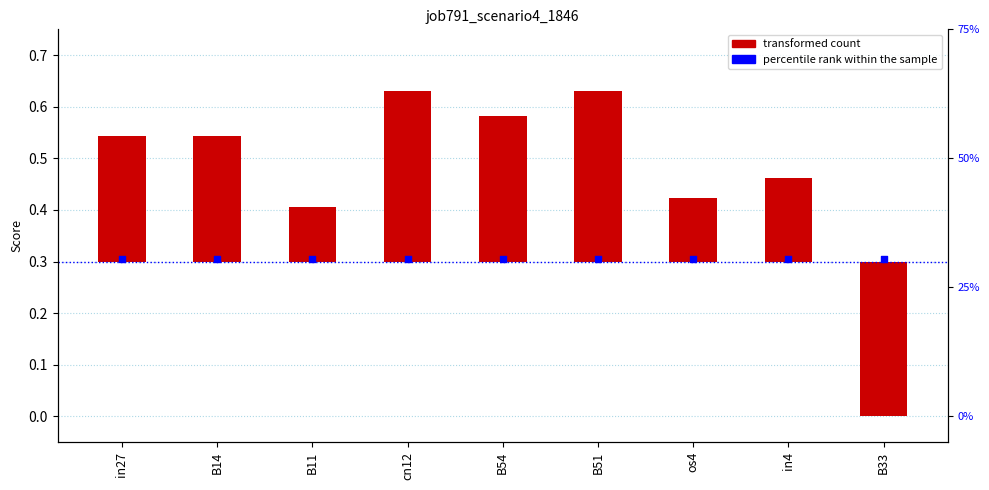

What is the change in value from B11 to B51?

+0.2